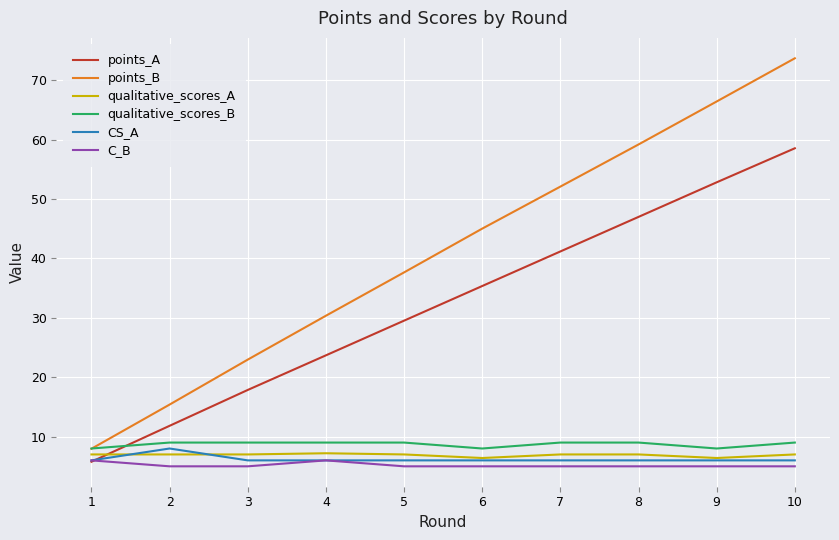

Which series changed the most between 1 and 7?

points_B